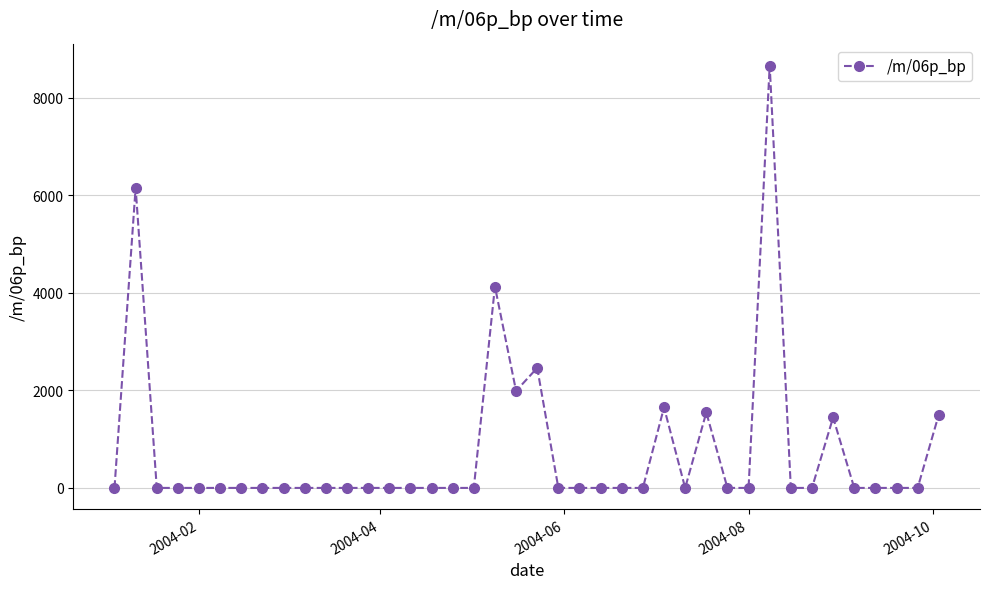

True or false: the data has more than 1 interior local peaks.

True